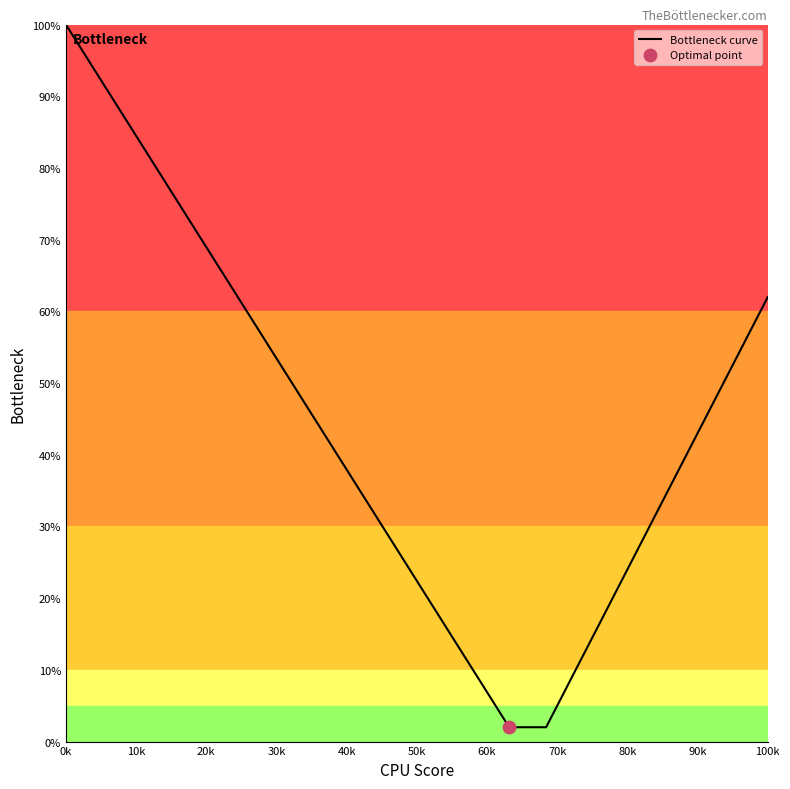

What is the maximum value shown in the chart?

100.0